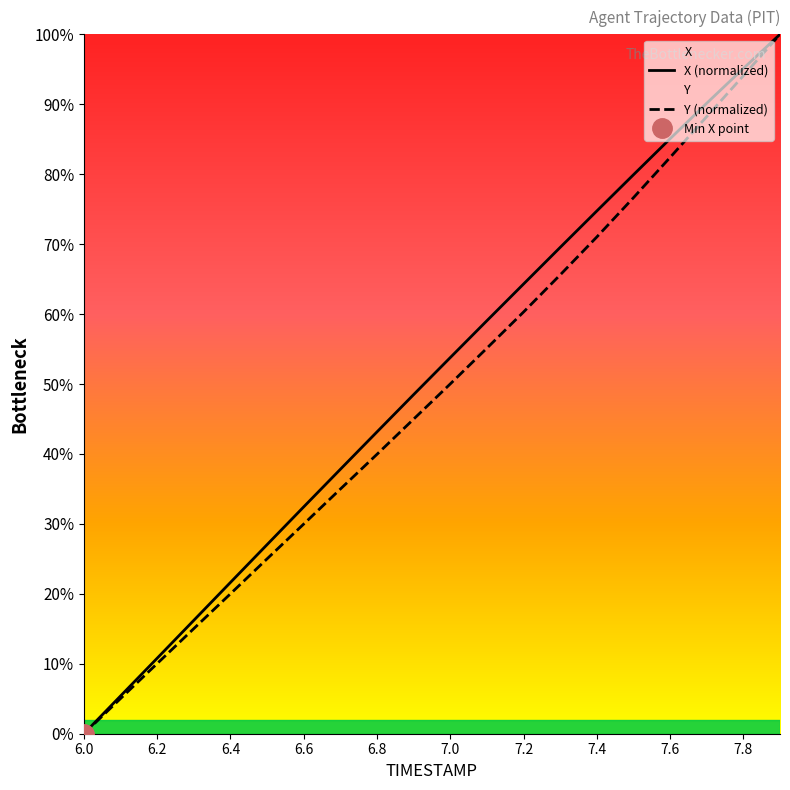

How many values in the Y series exceed 50?

10